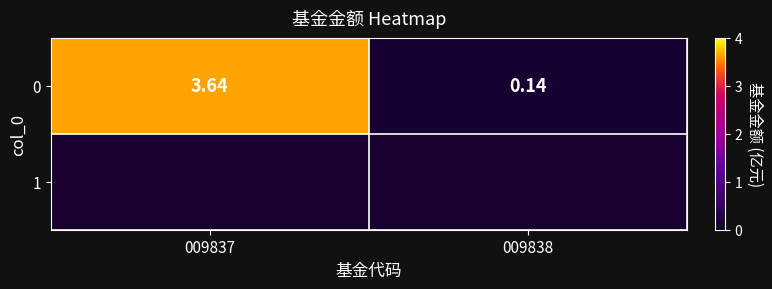

What is the average value?

1.9